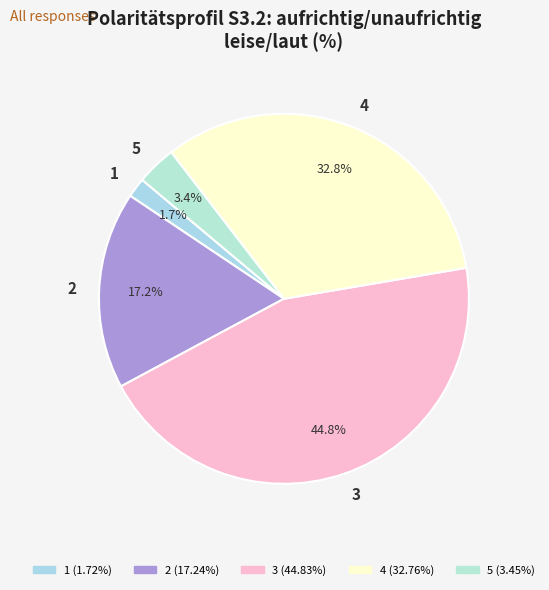

Is the sum of 5 and 2 greater than half?

No